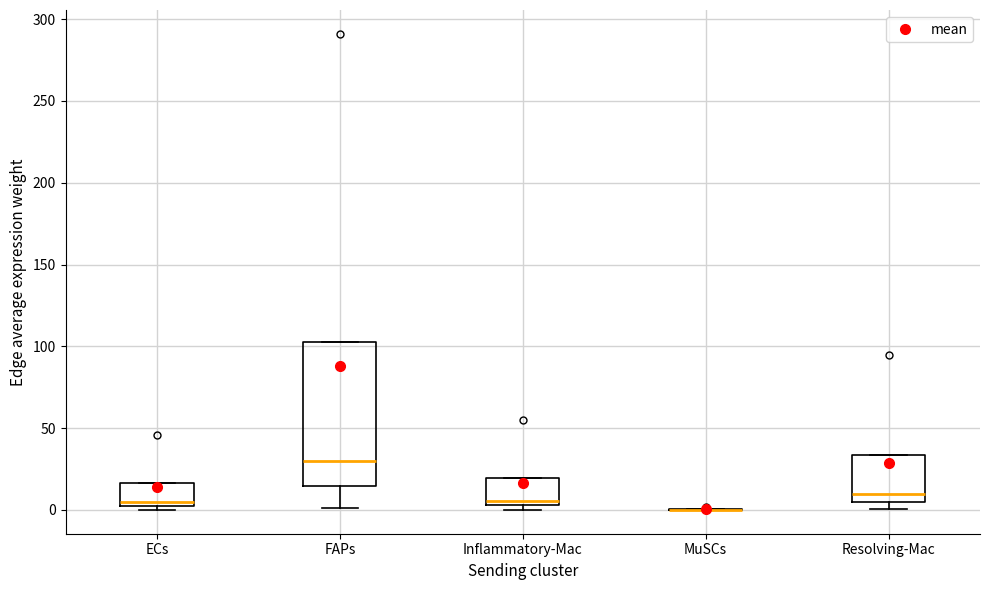

Reading left to right, read every box against the y-axis: the position of its median line, the range the box covers, and the ends of its whiskers. The values are not printed on the chart, so give them approximately, as read against the axis.

ECs: median 5, box 0 to 15, whiskers 0 (just below the box's lower edge) to 15
FAPs: median 30, box 15 to 105, whiskers 0 to 105
Inflammatory-Mac: median 5 (just above the box's lower edge), box 5 to 20, whiskers 0 to 20
MuSCs: box collapsed to a line at 0, whiskers 0 to 0
Resolving-Mac: median 10, box 5 to 35, whiskers 0 to 35